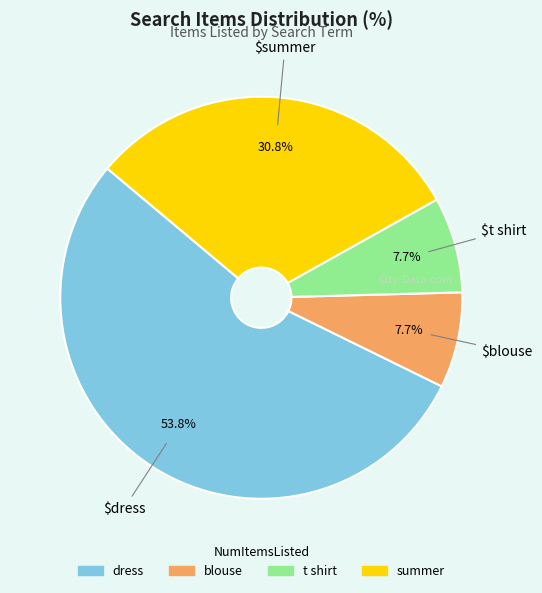

Does dress account for over 50% of the chart?

Yes